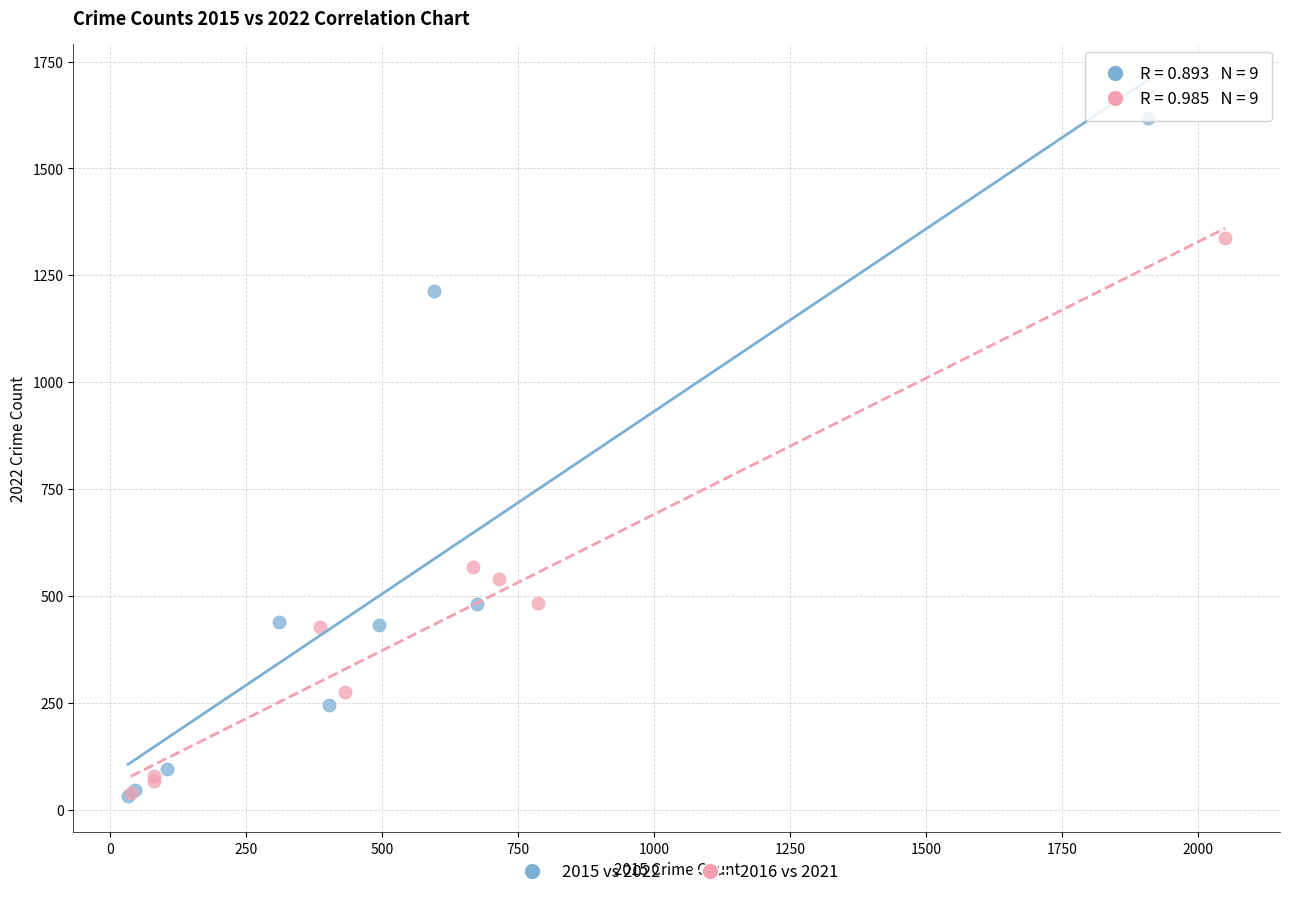

Which series reaches the maximum Y coordinate?

2015 vs 2022